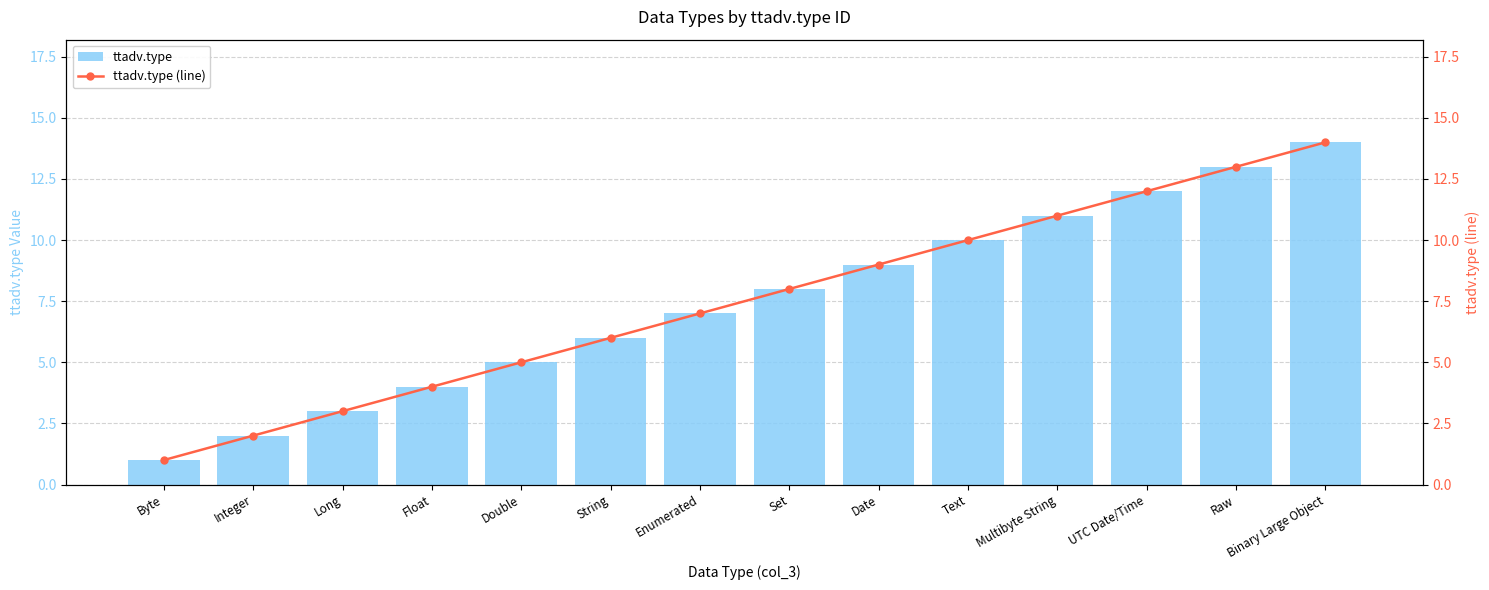

Between Integer and String, which series saw the biggest shift?

ttadv.type